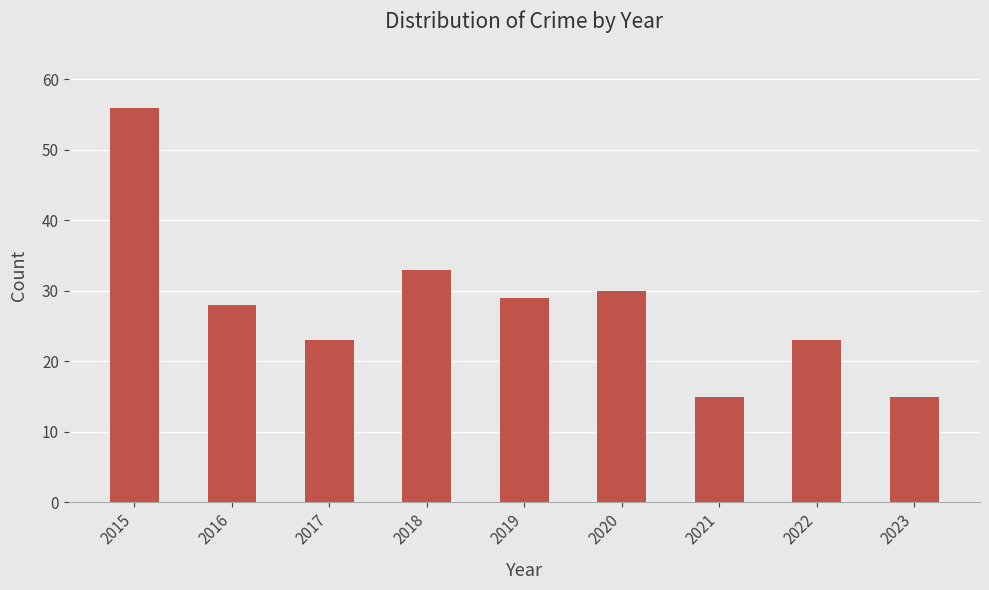

How many bars are there in total?

9